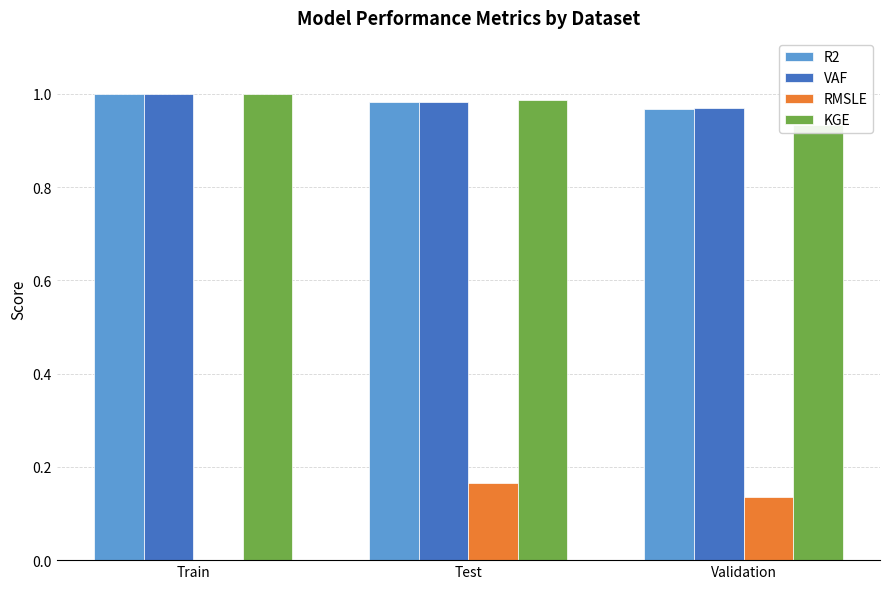

What are all the series names shown in the legend?

R2, VAF, RMSLE, KGE